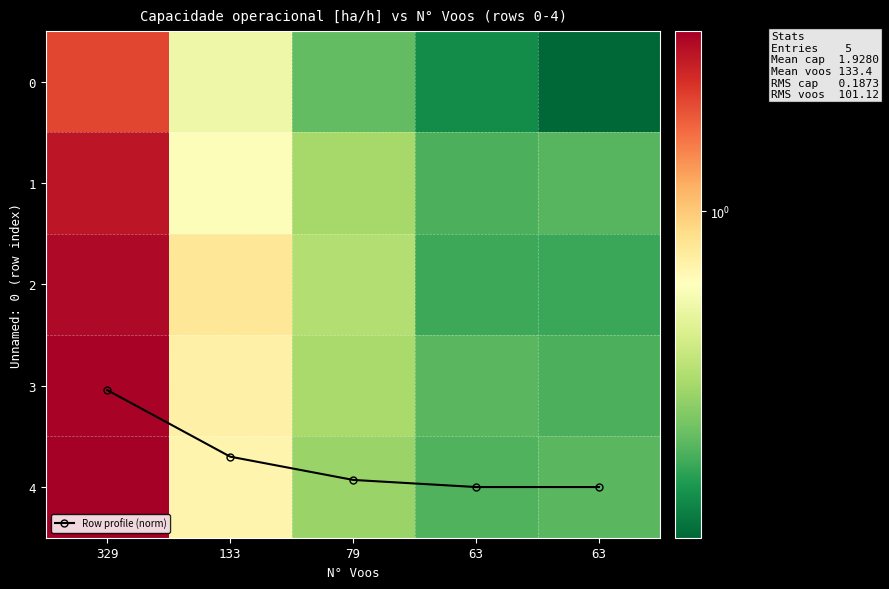

Rank the series by their maximum value, from highest to lowest.

Row profile (norm), 4, 3, 2, 1, 0